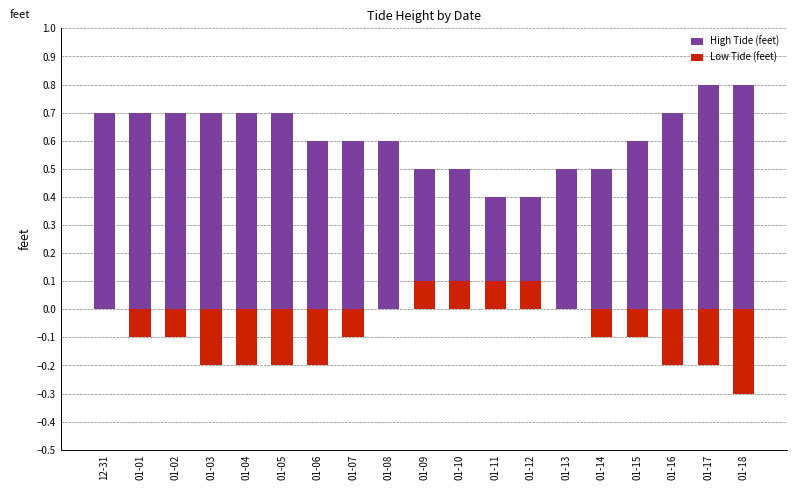

Is it true that High Tide (feet) equals 1.2 at 01-18?

False